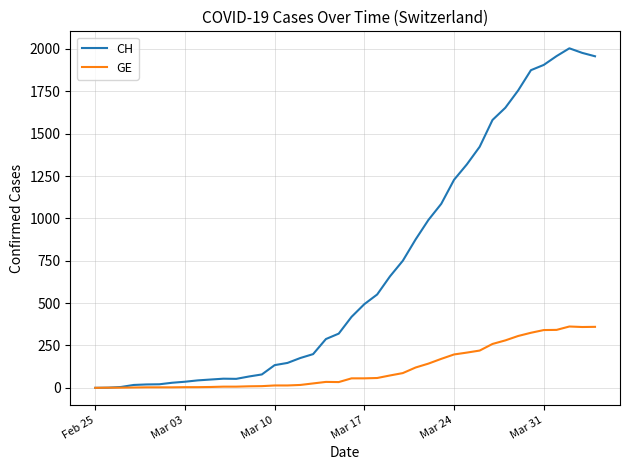

Which series has the widest spread of values?

CH